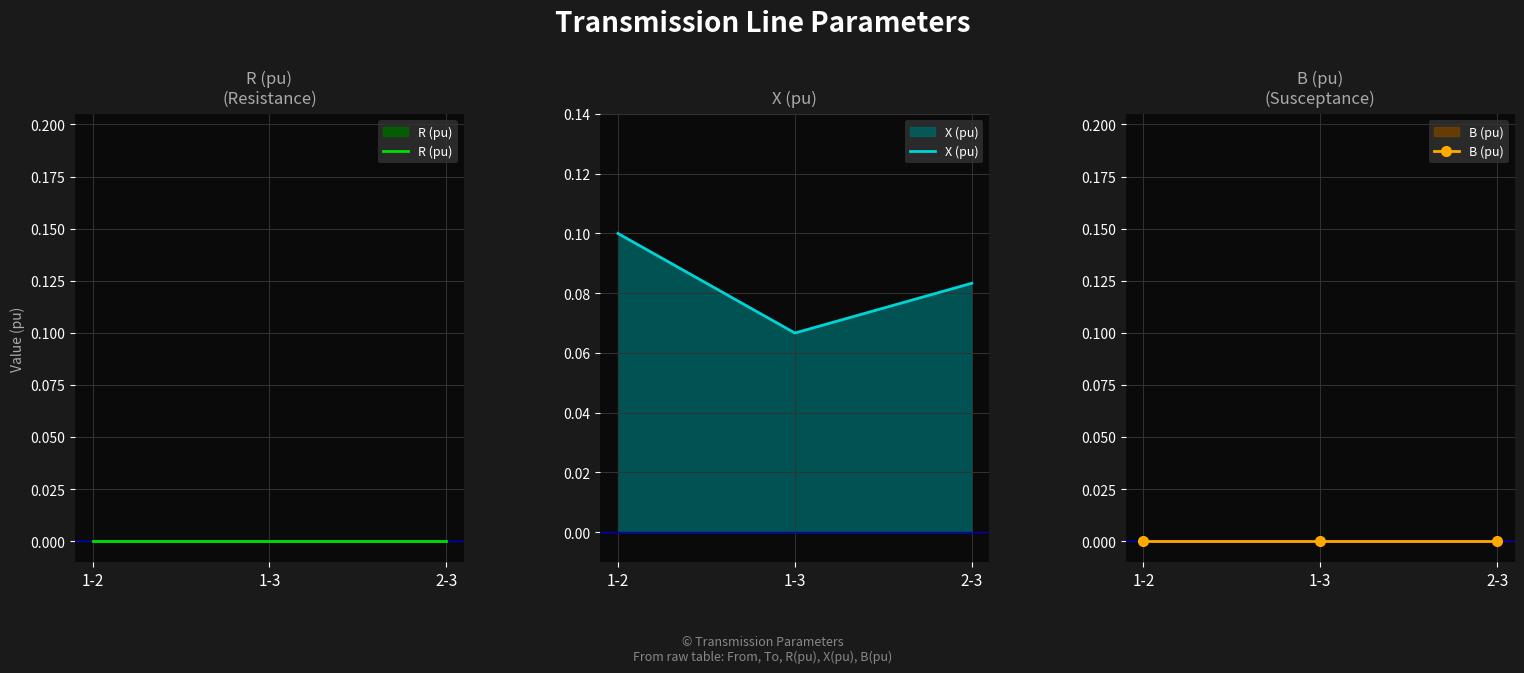

How many lines are shown in the chart?

3